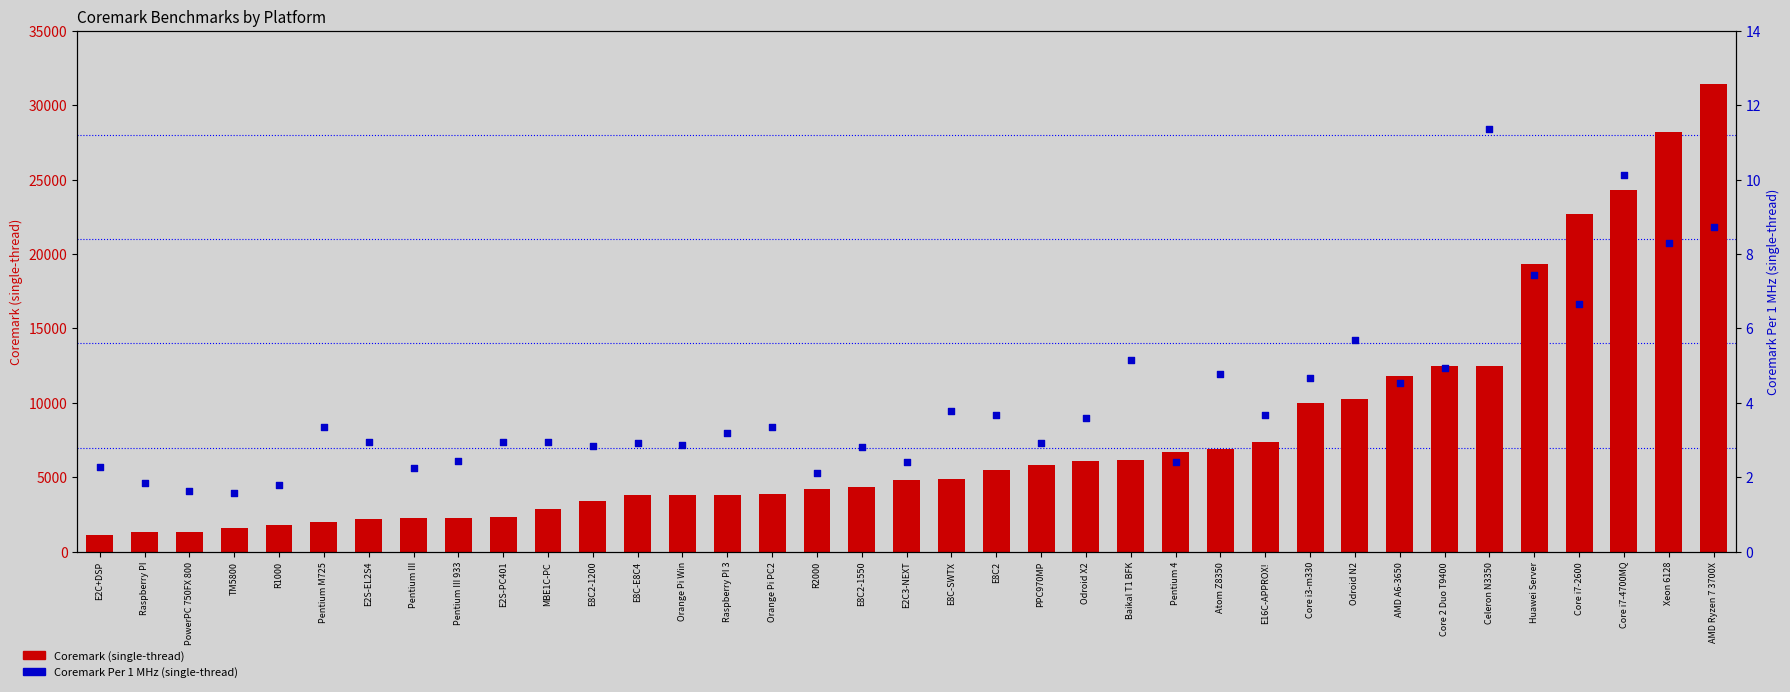

Which series has the widest spread of Y values?

Coremark (single-thread)